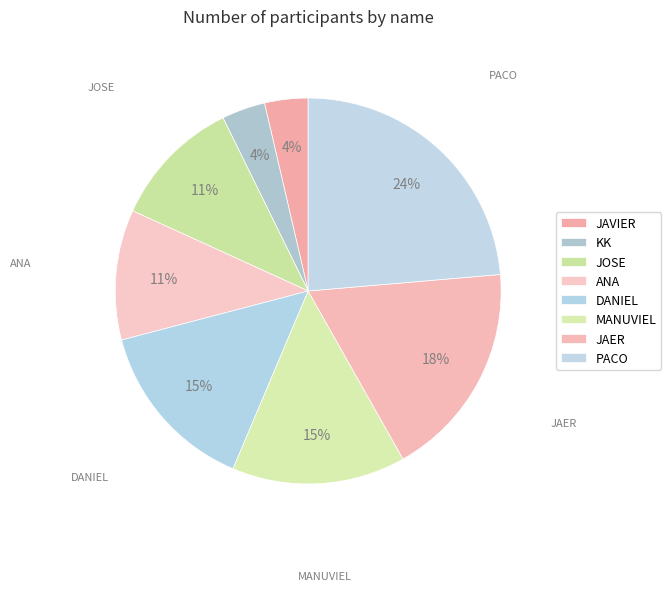

How many slices are in this pie chart?

8